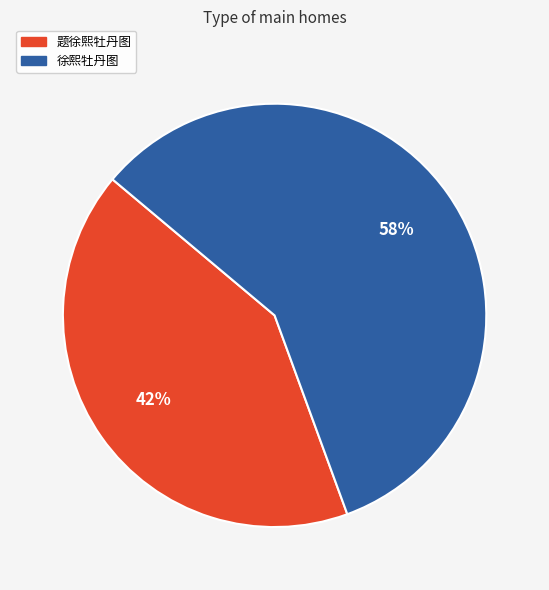

How many segments does this pie chart have?

2